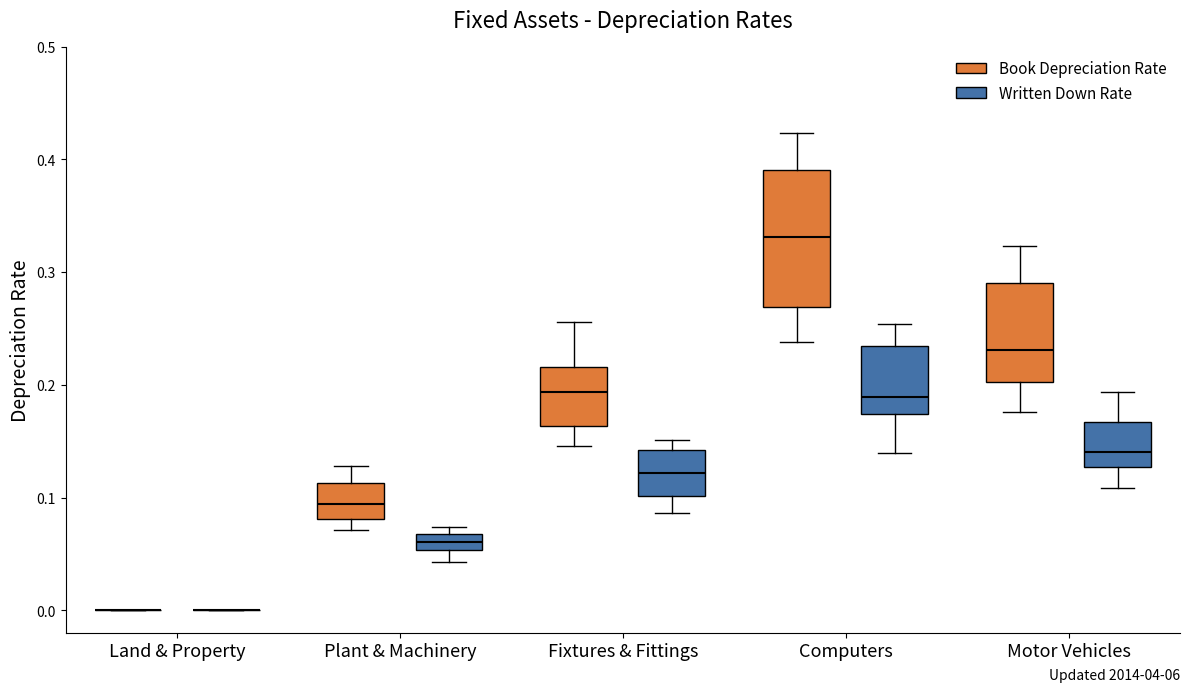

Comparing the boxes themselves (not the whiskers), which one is the tallest?

Computers (Book Depreciation Rate)